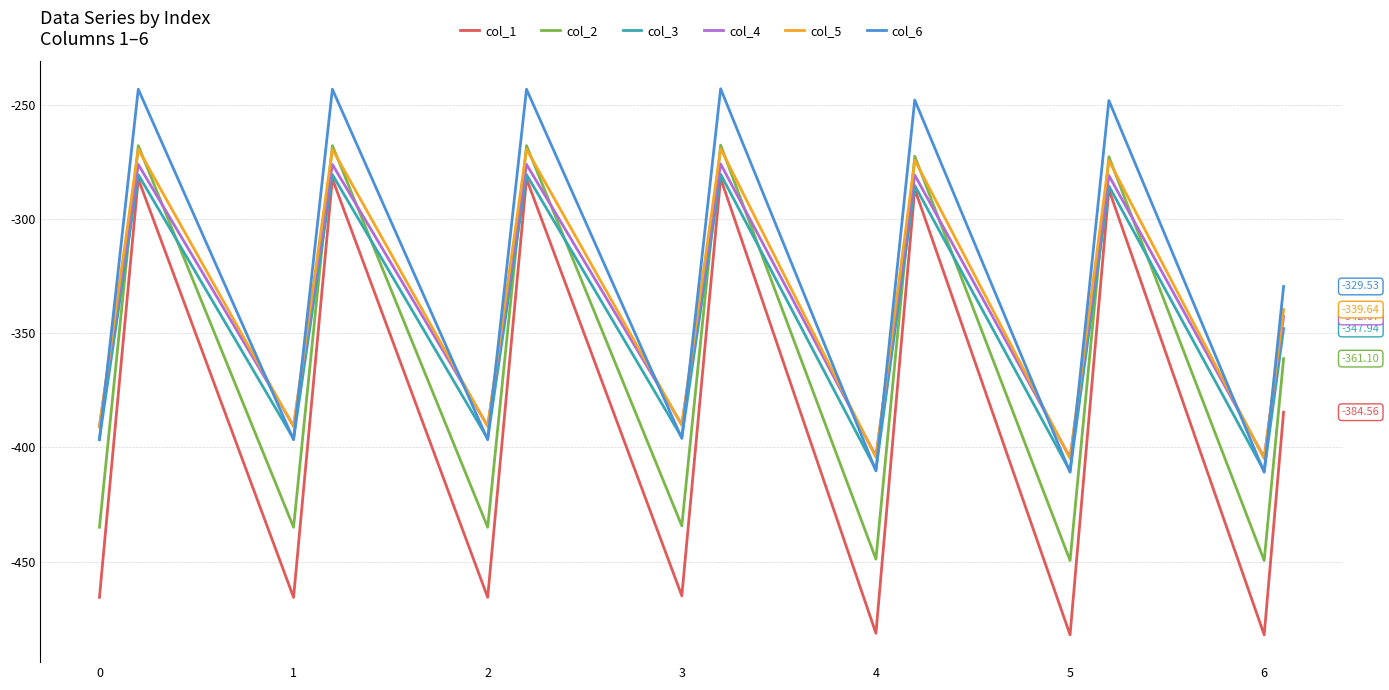

How many times do col_4 and col_2 cross each other?

12